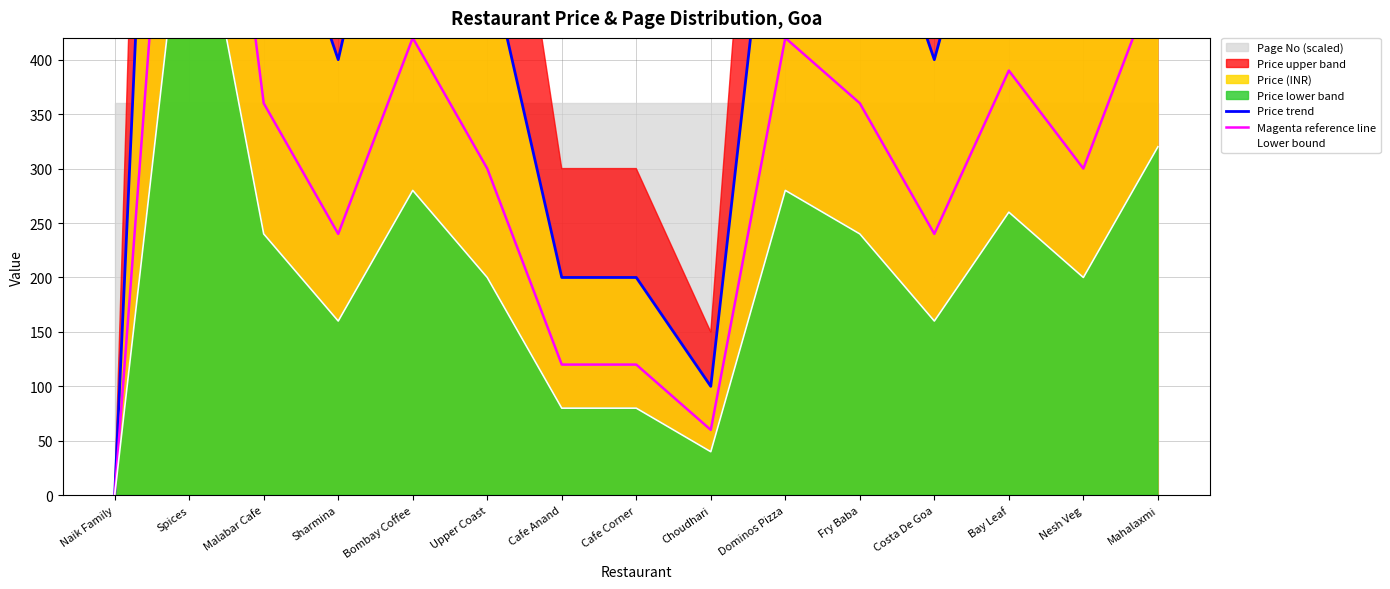

At which label is Price trend closest to 750?

Bombay Coffee